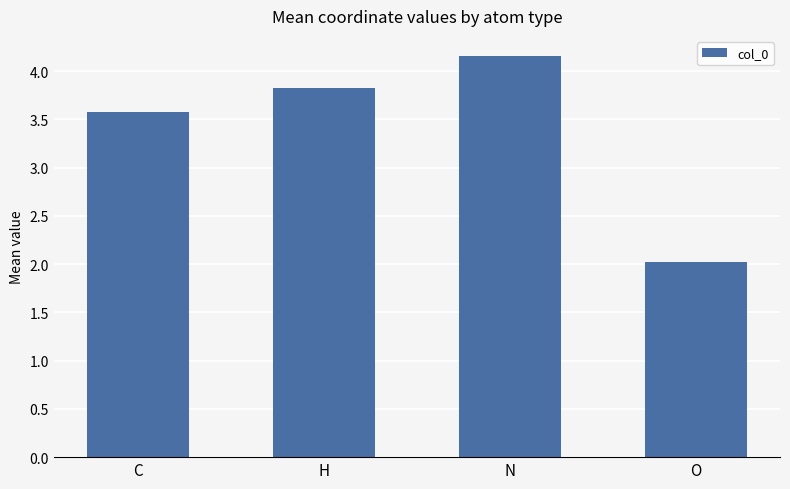

What is the label of the 1st bar from the right?

O